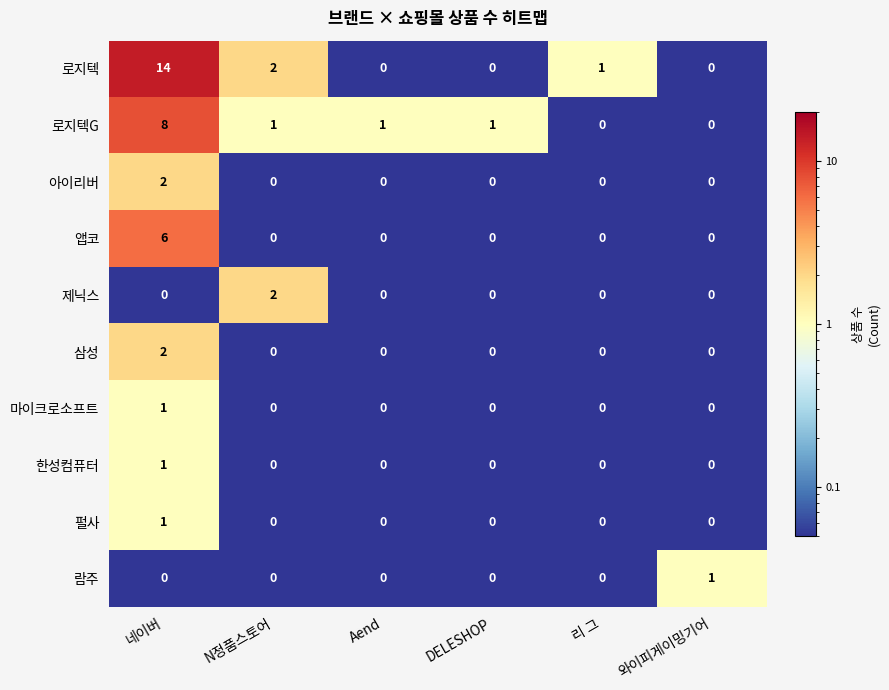

The value of 로지텍G at N정품스토어 is 1. True or false?

True